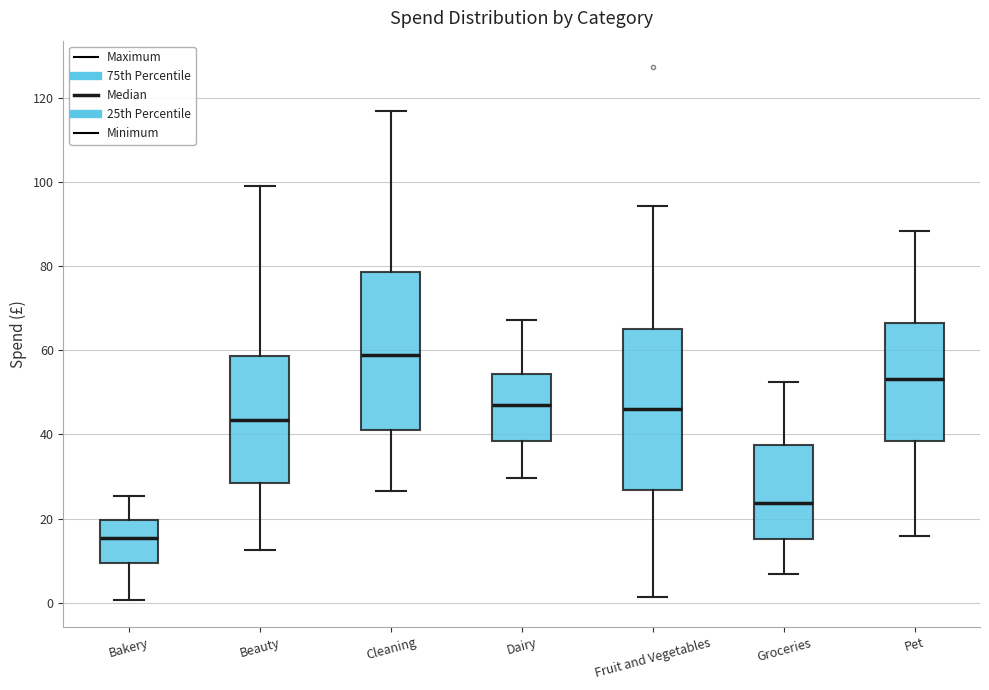

Which box's median line is the lowest?

Bakery